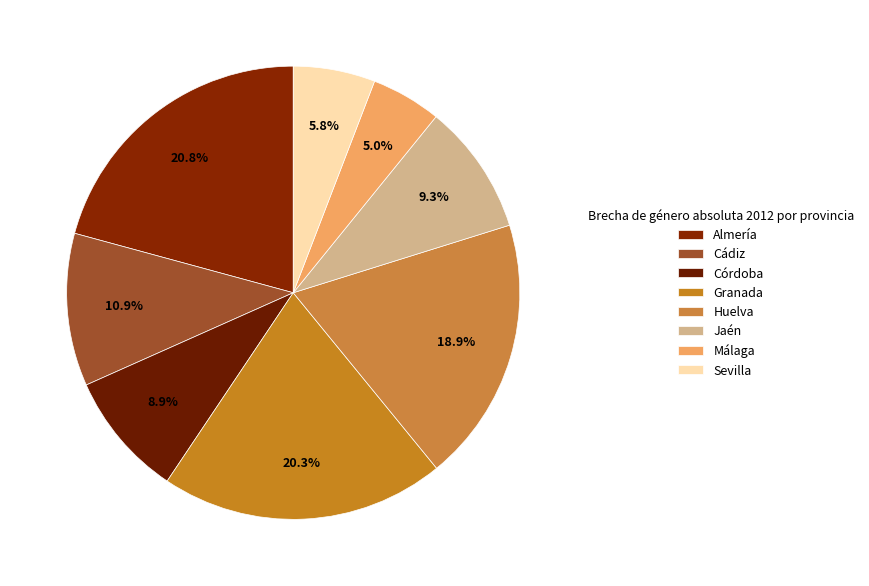

Count the number of slices in the pie.

8